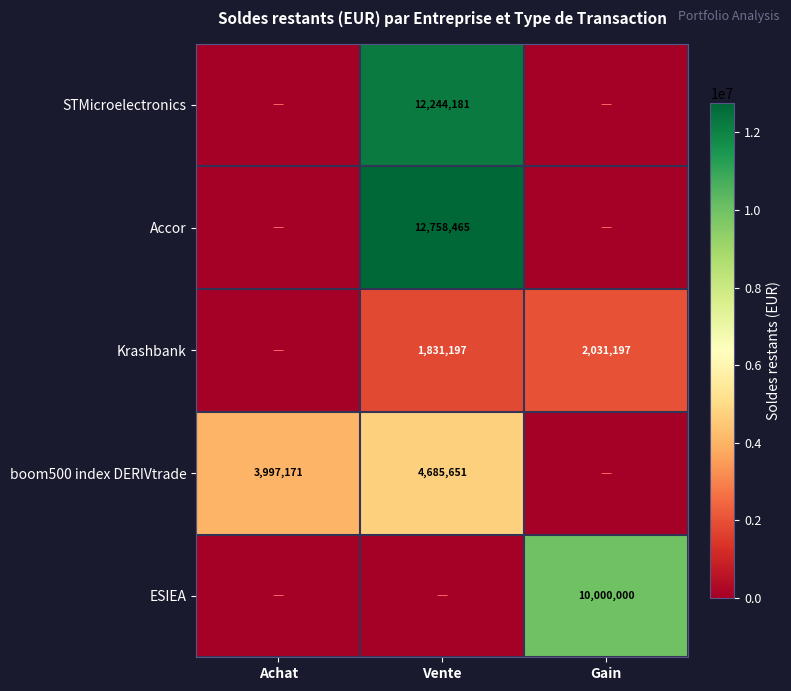

What is the sum of the boom500 index DERIVtrade values at Vente and Achat?

8682822